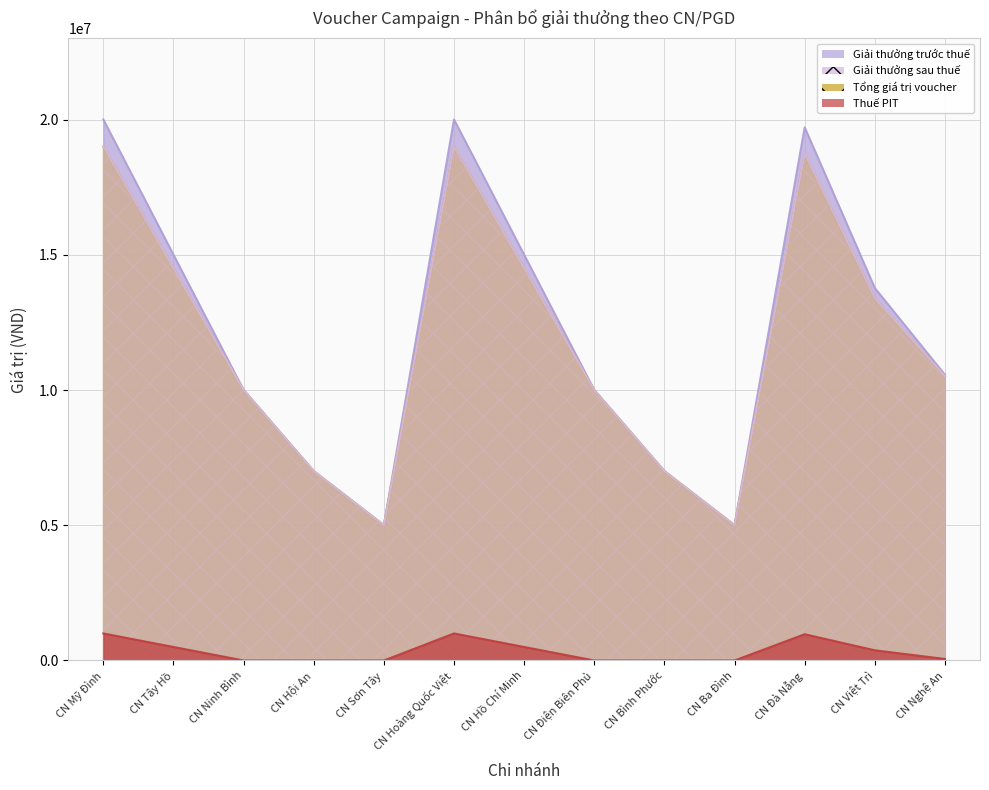

Which series has the largest range (max minus min)?

Giải thưởng trước thuế